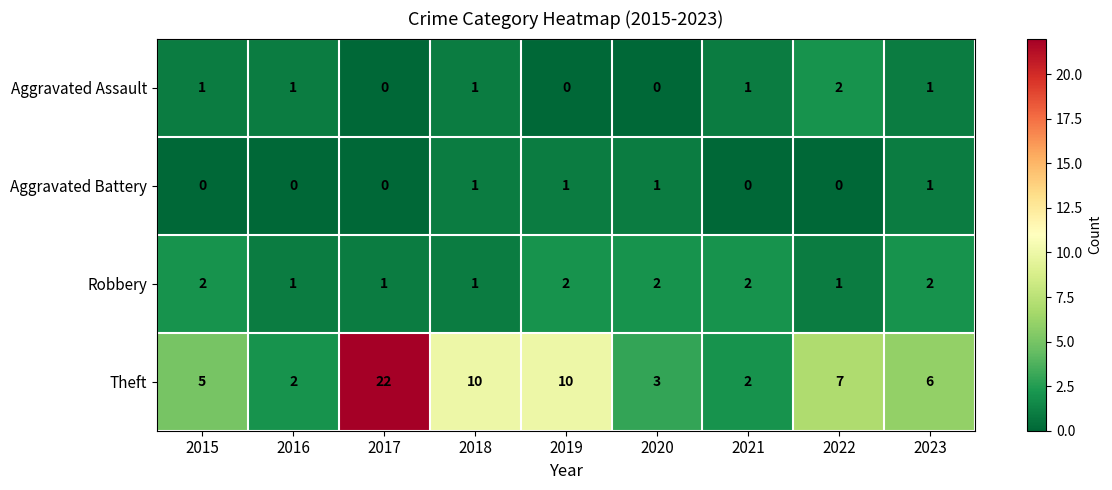

Count the Aggravated Battery values in the range 0 to 1.

9